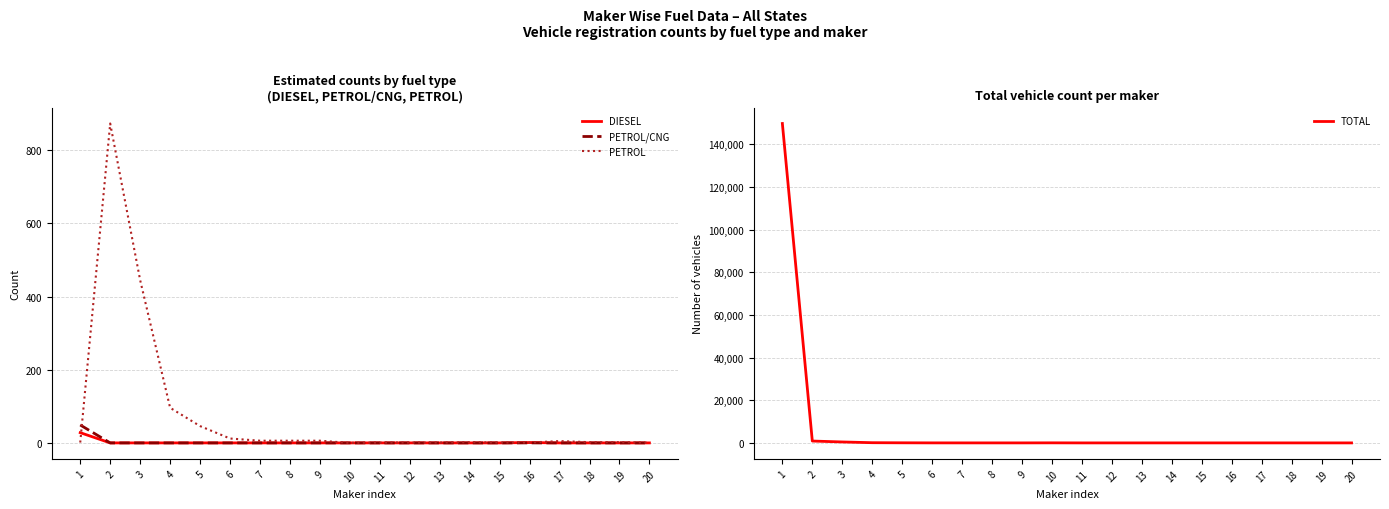

Reading left to right, extract all data points from this chart.

DIESEL: 1=28	2=0	3=0	4=0	5=0	6=0	7=0	8=0	9=0	10=0	11=0	12=0	13=0	14=0	15=0	16=1	17=0	18=0	19=0	20=0
PETROL/CNG: 1=49	2=0	3=0	4=0	5=0	6=0	7=0	8=0	9=0	10=0	11=0	12=0	13=0	14=0	15=0	16=0	17=0	18=0	19=0	20=0
PETROL: 1=1	2=873	3=445	4=96	5=46	6=12	7=6	8=6	9=6	10=0	11=1	12=1	13=1	14=2	15=1	16=1	17=5	18=2	19=2	20=1
TOTAL: 1=149677	2=873	3=445	4=96	5=46	6=12	7=6	8=6	9=6	10=29	11=1	12=1	13=1	14=2	15=1	16=2	17=5	18=2	19=2	20=1